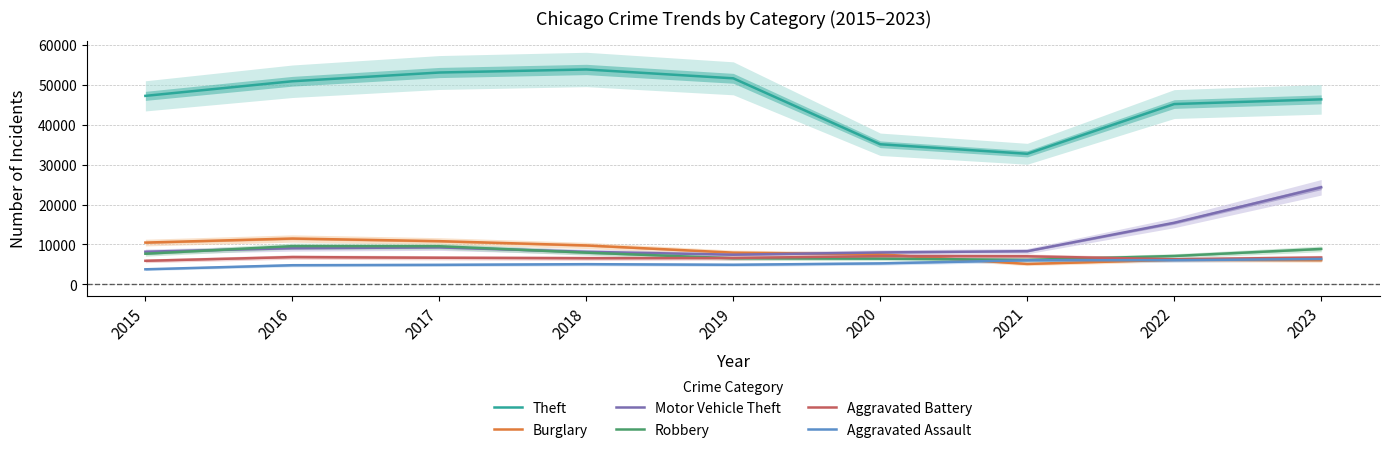

At 2015, list the series in order from smallest to largest.

Aggravated Assault, Aggravated Battery, Robbery, Motor Vehicle Theft, Burglary, Theft